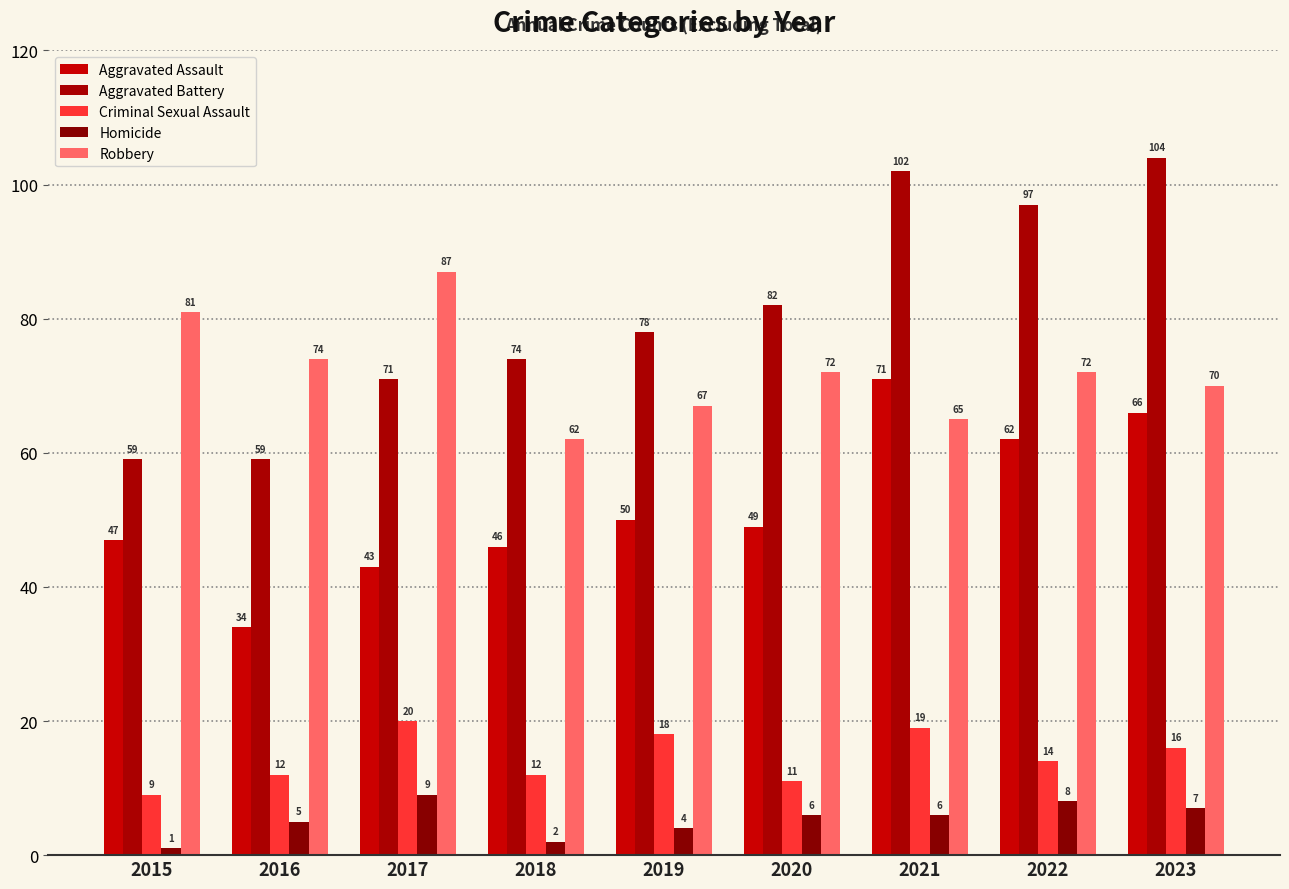

The Aggravated Assault series shows 79 at 2019. True or false?

False